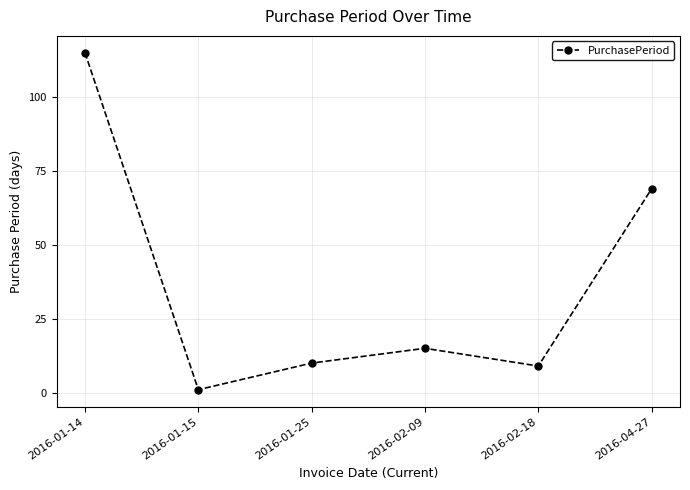

Does the chart have visible grid lines?

Yes